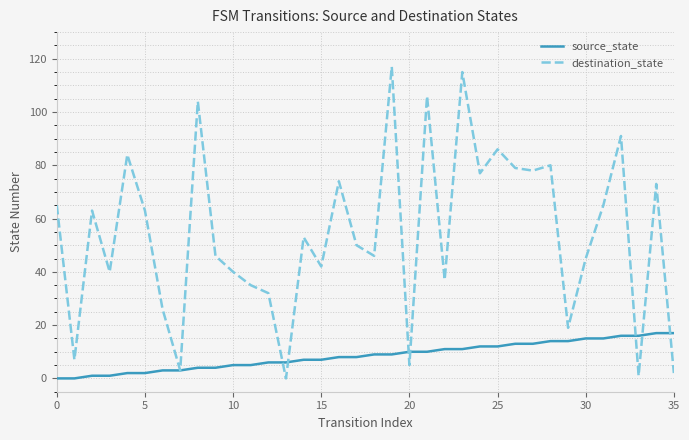

List the series in order of their overall mean, highest first.

destination_state, source_state